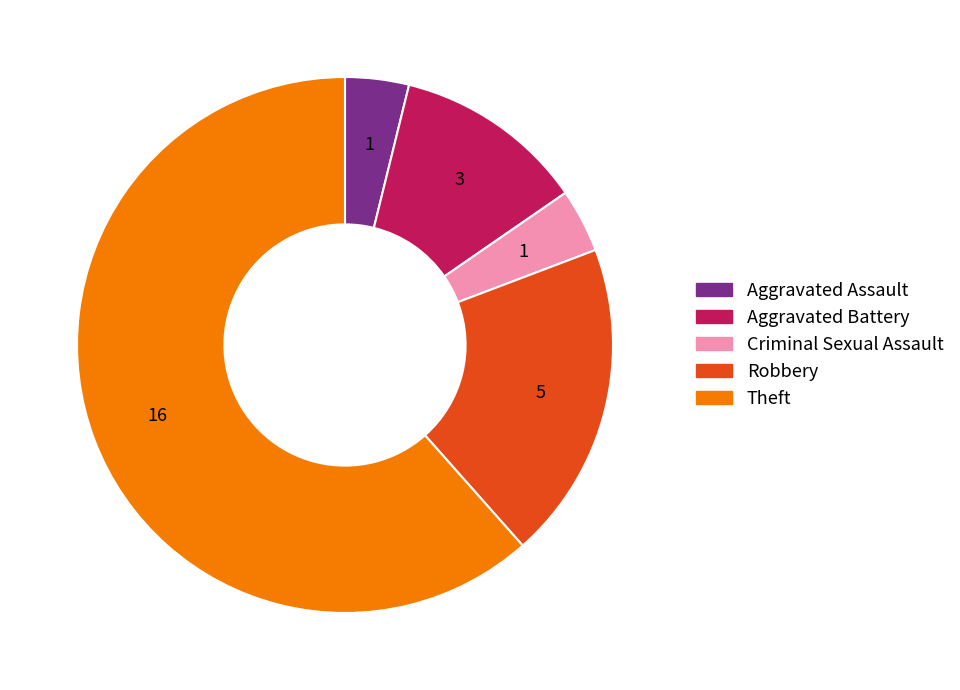

How many segments does this pie chart have?

5